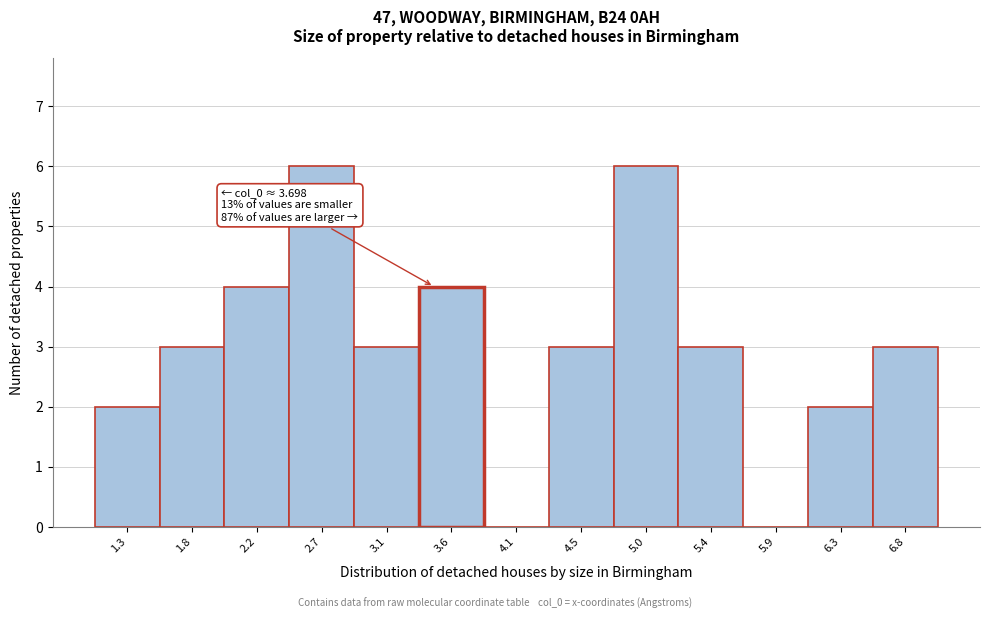

Reading left to right, transcribe all the data shown in this chart.

1.3=2	1.8=3	2.2=4	2.7=6	3.1=3	3.6=4	4.1=0	4.5=3	5.0=6	5.4=3	5.9=0	6.3=2	6.8=3